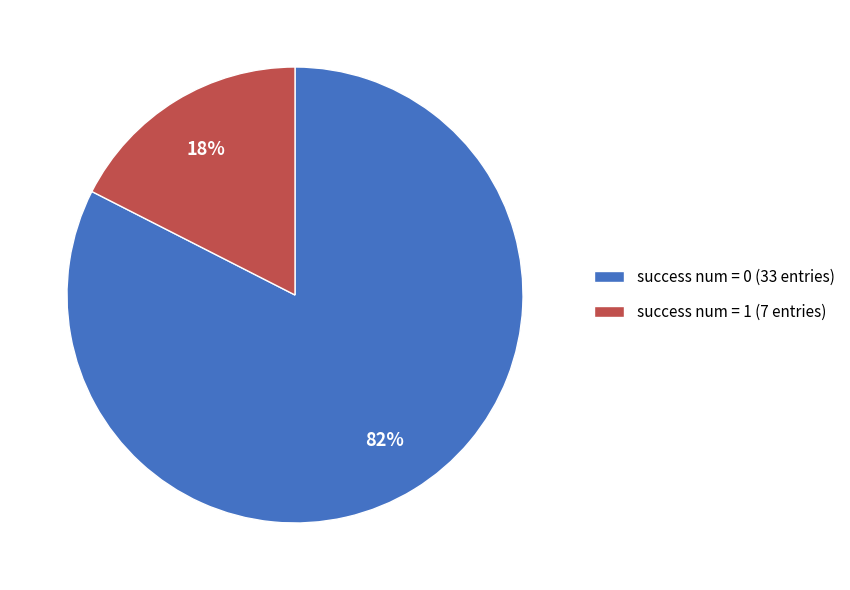

Is the sum of success num = 0 (33 entries) and success num = 1 (7 entries) greater than half?

Yes